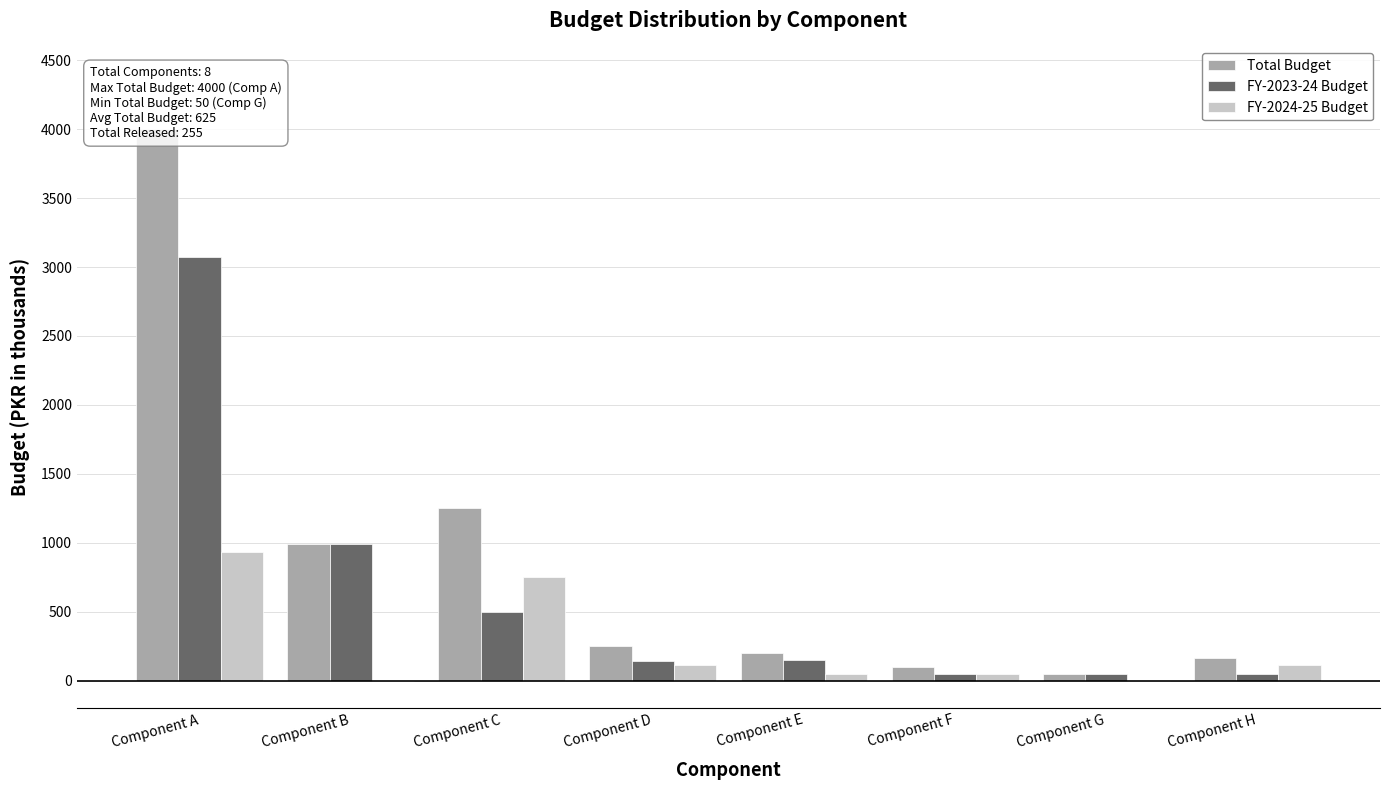

List the series in order of their peak value, lowest first.

FY-2024-25 Budget, FY-2023-24 Budget, Total Budget